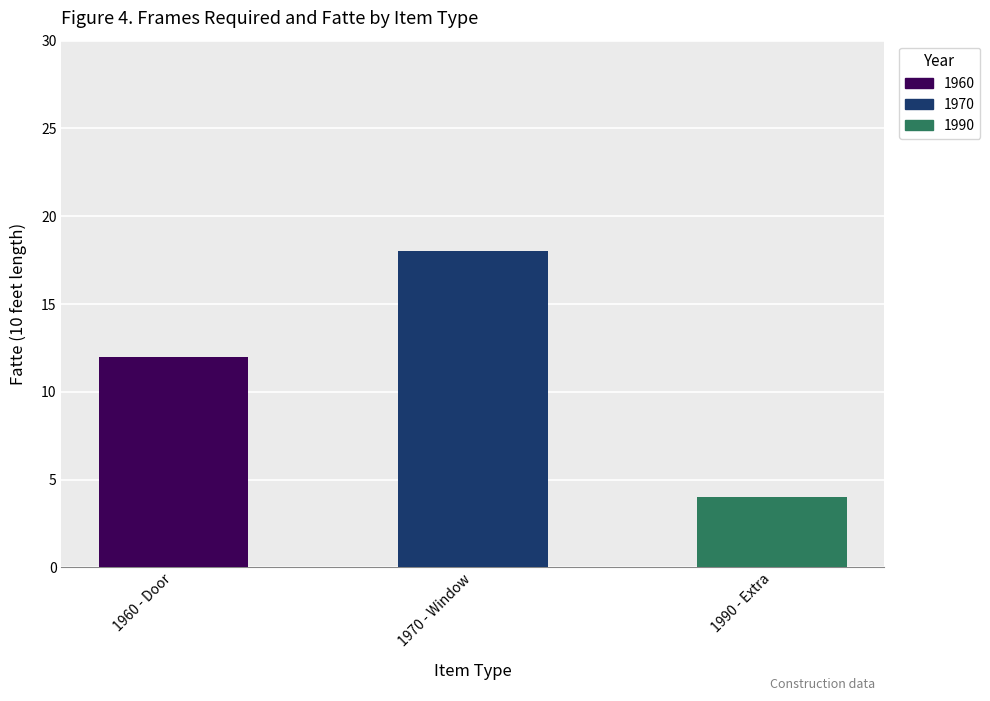

What is the value of the 1st bar from the left?

12